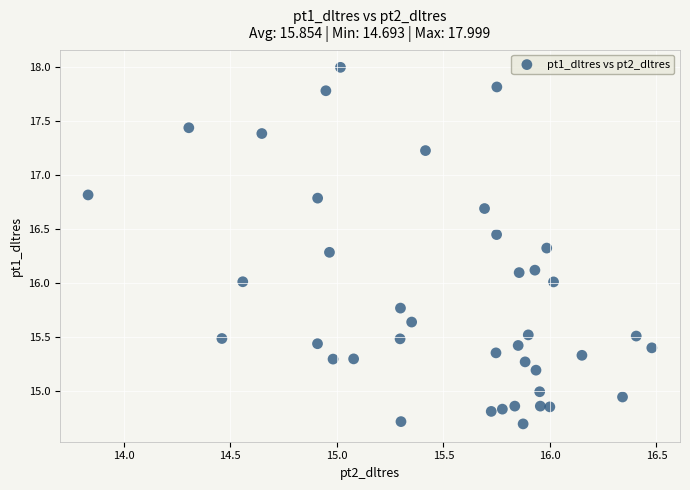

What is the range of Y values (max minus min)?

3.3